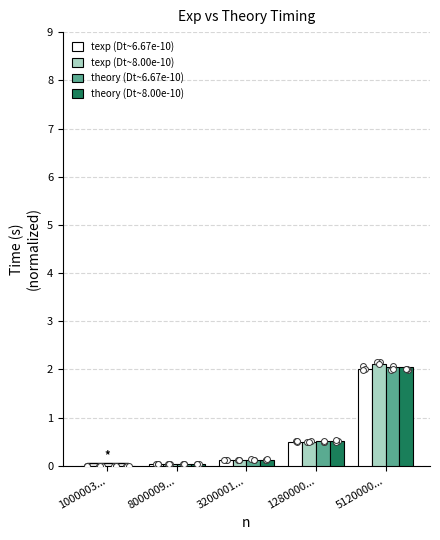

Which series contains the lowest Y value?

texp (Dt~6.67e-10)